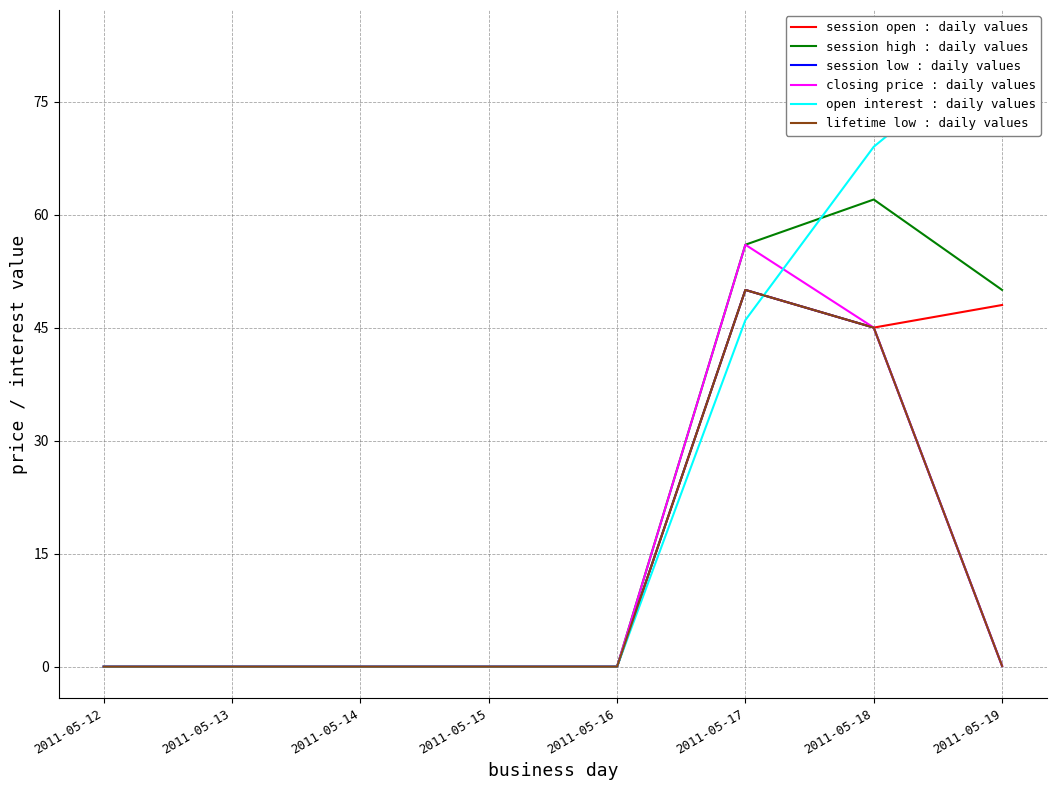

Between 2011-05-18 and 2011-05-17, which is larger?

2011-05-17